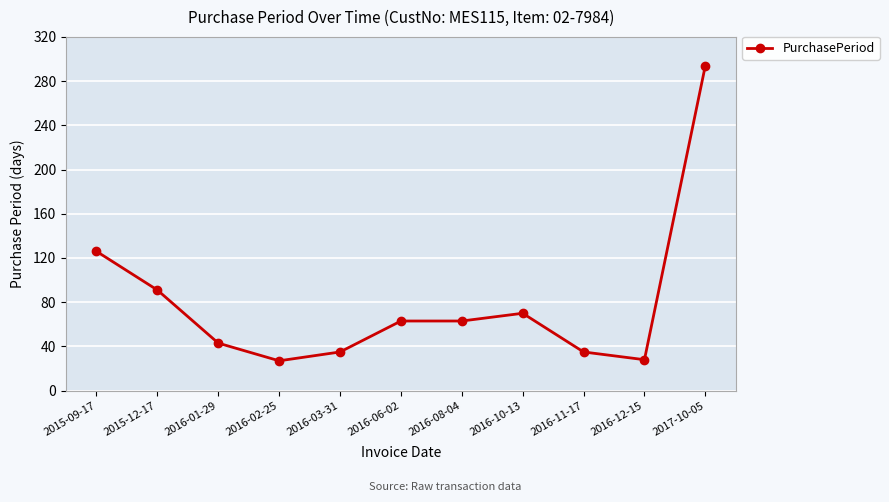

Count the number of data series in this chart.

1